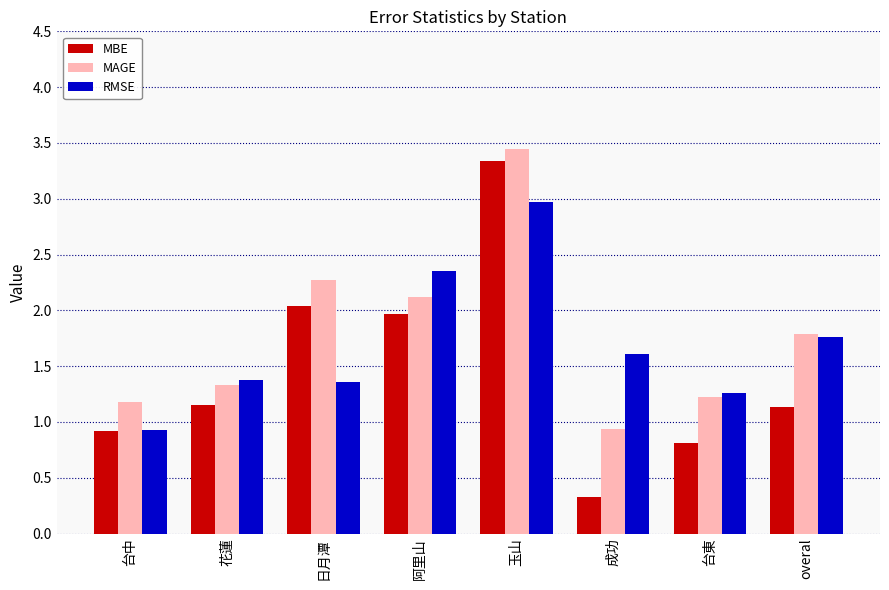

What value does the MAGE series have at 日月潭?

2.3